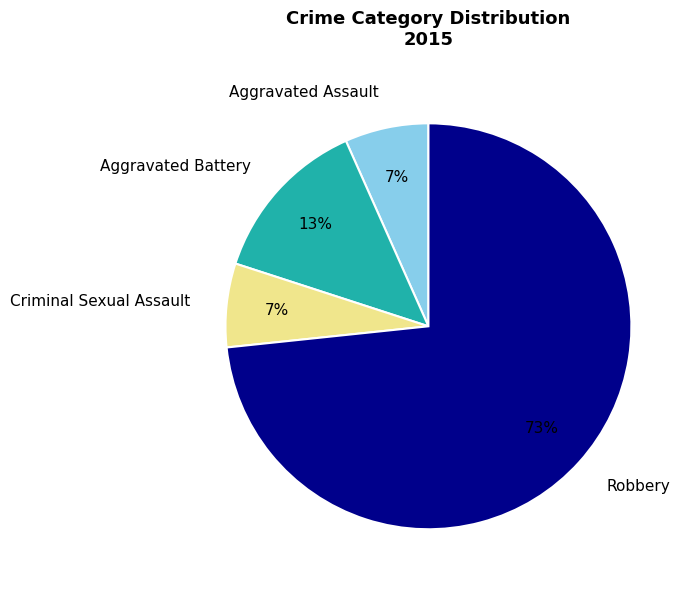

Between Robbery and Aggravated Battery, which is larger?

Robbery